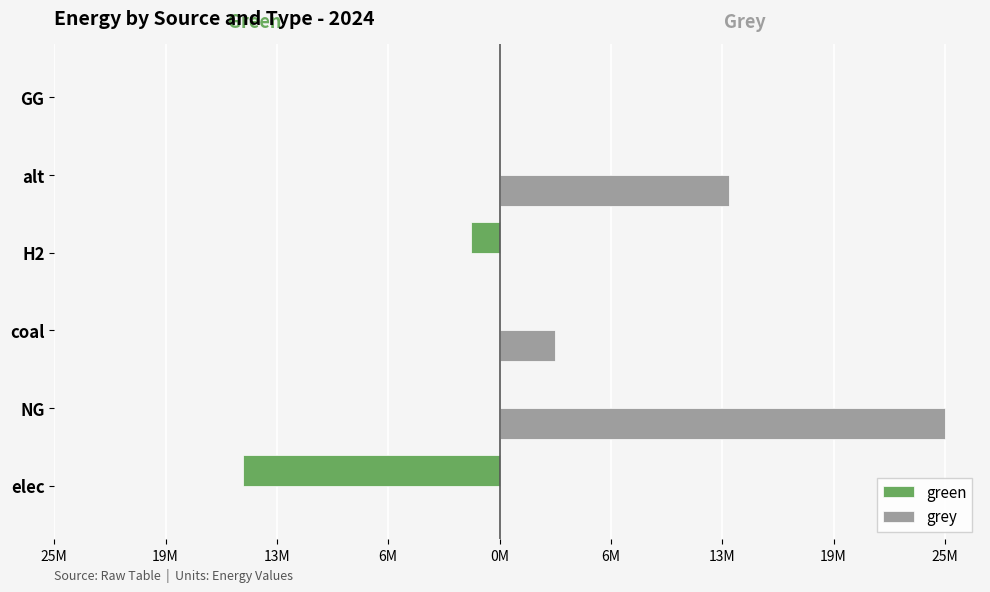

List the series in order of their peak value, highest first.

grey, green